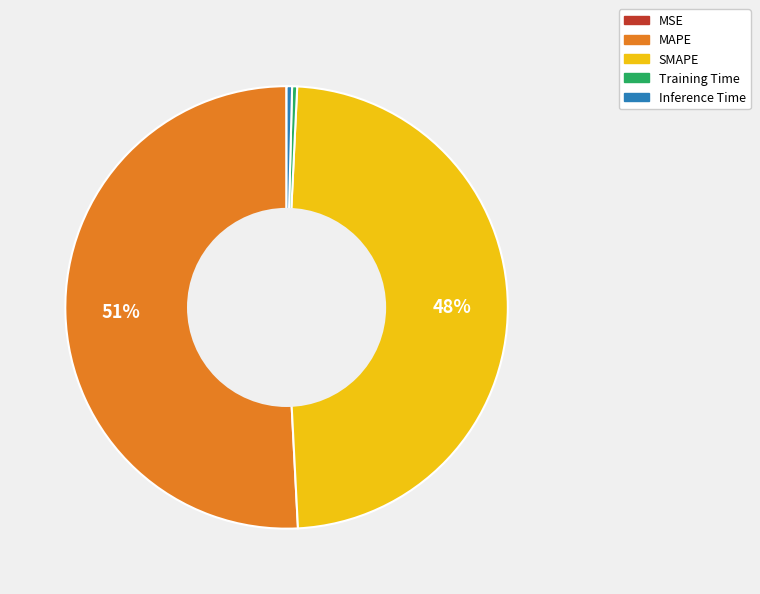

Is it true that SMAPE is 48% of the pie?

True